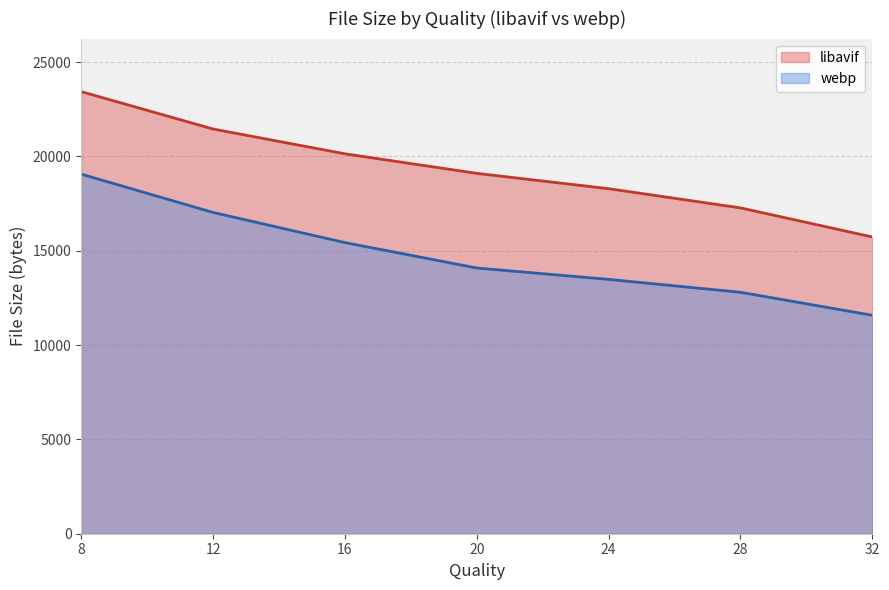

Which category has the highest value in the libavif series?

8